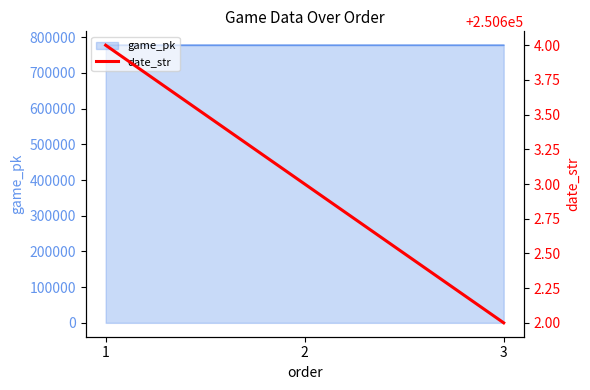

The value at 2 is 250603. True or false?

True